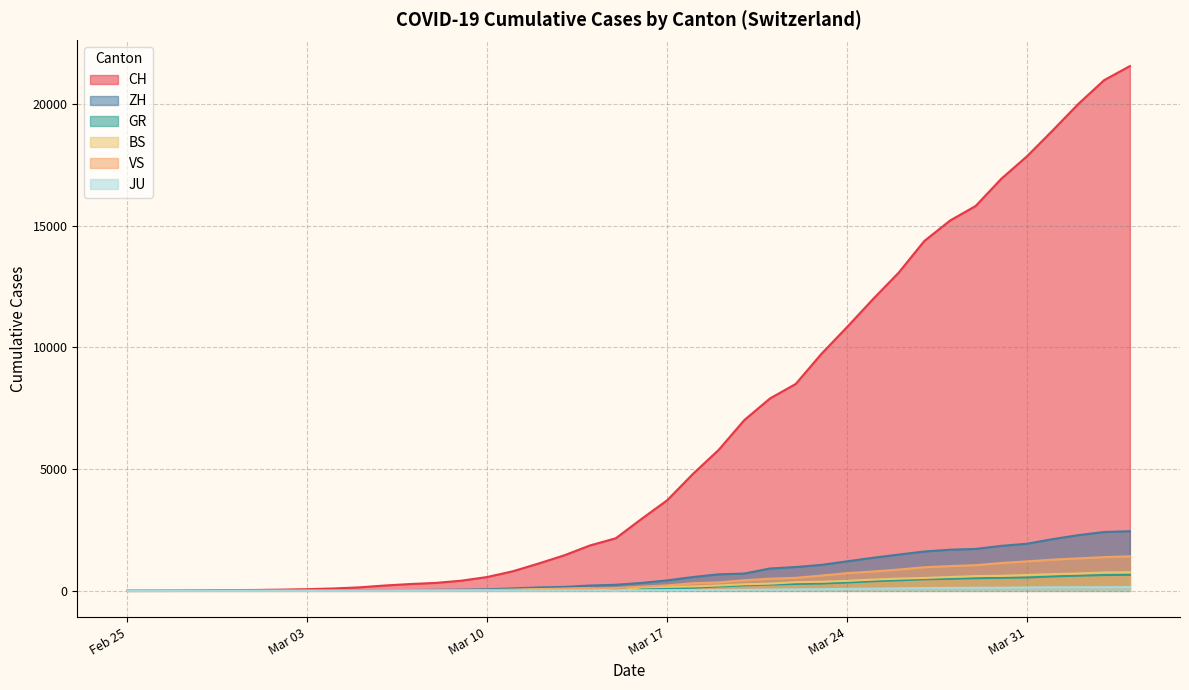

Reading left to right, list all the values displayed in this chart.

CH: 0	4	8	20	30	36	50	69	97	142	219	280	327	419	569	806	1124	1461	1866	2160	2954	3722	4801	5788	7014	7904	8498	9735	10838	11975	13064	14367	15207	15809	16928	17852	18915	20005	20978	21554
ZH: 0	0	2	2	6	7	10	13	15	23	29	34	40	49	62	101	140	163	218	250	326	429	568	679	711	919	978	1067	1213	1357	1489	1616	1690	1722	1848	1936	2125	2289	2417	2450
GR: 0	2	2	6	6	6	9	9	12	14	16	17	18	18	22	31	43	53	56	71	84	101	128	182	226	258	284	300	343	393	433	474	495	519	535	547	592	622	649	657
BS: 0	0	1	1	1	1	1	3	3	8	15	21	24	28	33	49	73	92	100	0	143	164	181	220	270	297	356	374	410	462	501	530	569	605	617	653	687	714	754	767
VS: 0	0	0	1	1	2	3	3	4	5	6	7	12	17	22	30	53	76	98	115	172	225	312	349	436	498	535	628	728	793	874	968	1017	1055	1144	1211	1282	1334	1385	1418
JU: 0	0	1	1	1	1	1	2	2	4	4	5	5	7	7	7	12	17	18	19	25	29	32	36	44	54	61	69	82	92	100	114	119	127	128	140	145	149	149	154